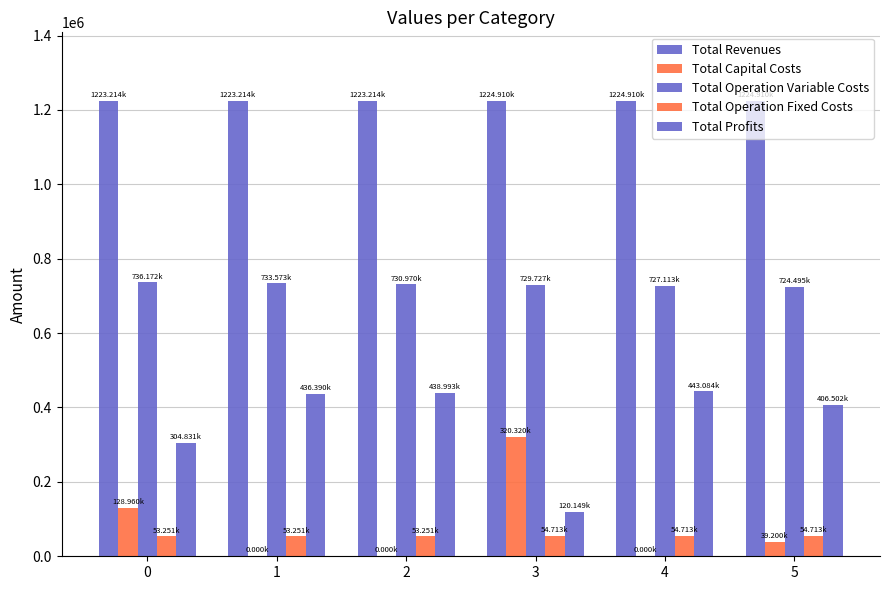

The Total Revenues series shows 796782.1 at 1. True or false?

False